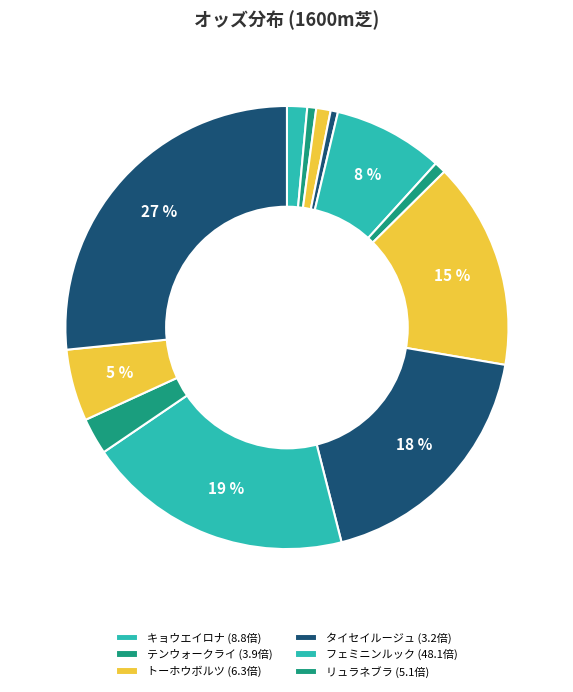

How many segments does this pie chart have?

12